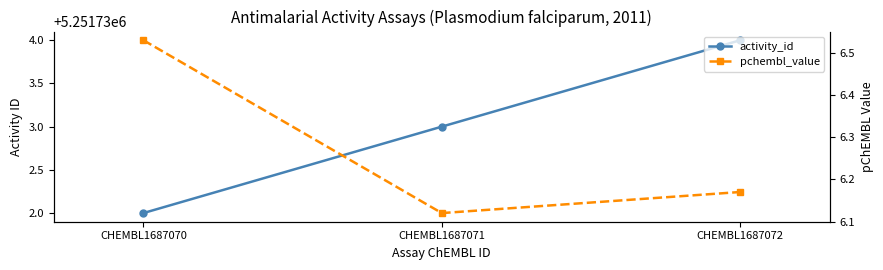

The value of pchembl_value at CHEMBL1687070 is 10.6. True or false?

False